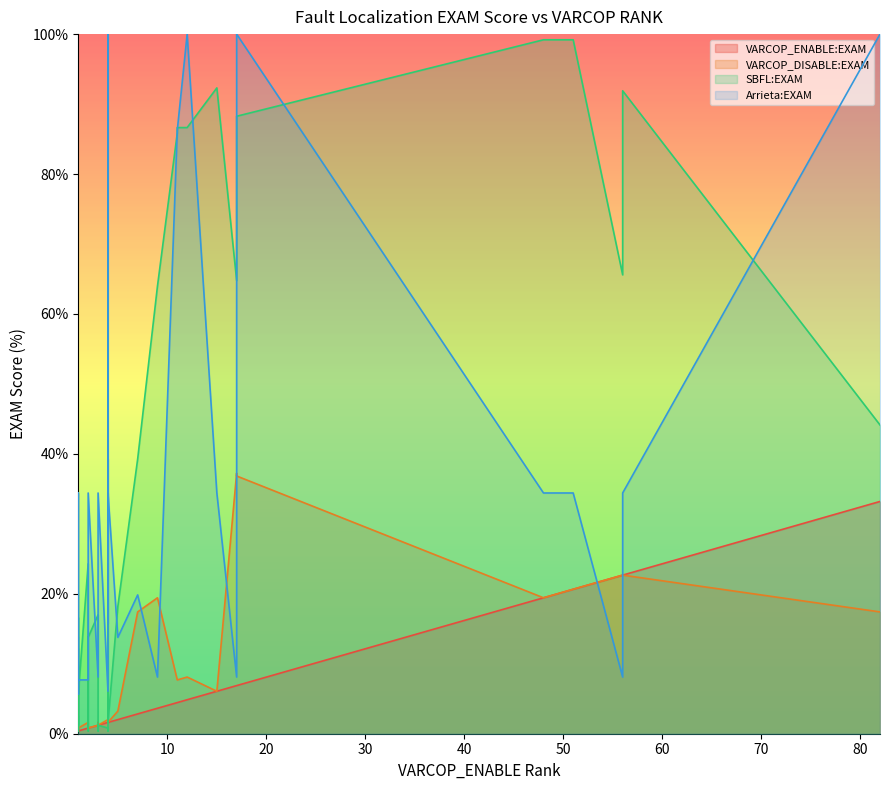

At which category is the sum across all series the highest?

17